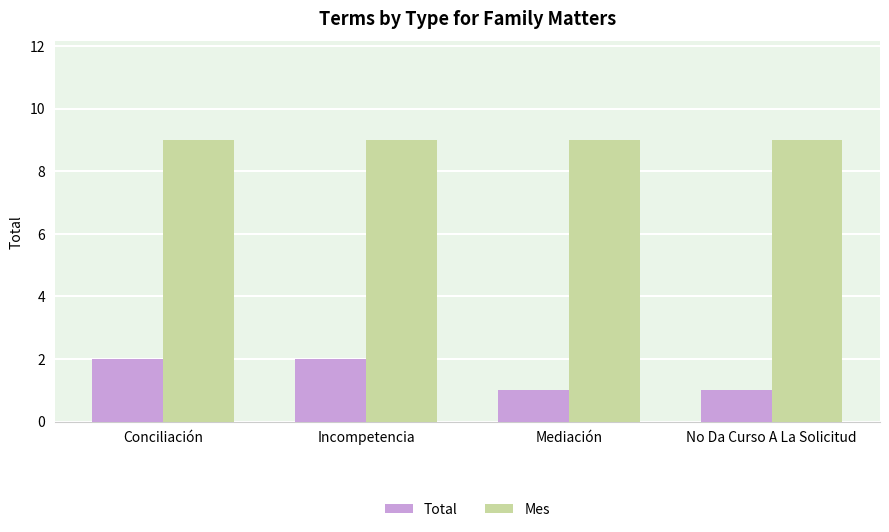

Which series changed the most between Incompetencia and No Da Curso A La Solicitud?

Total